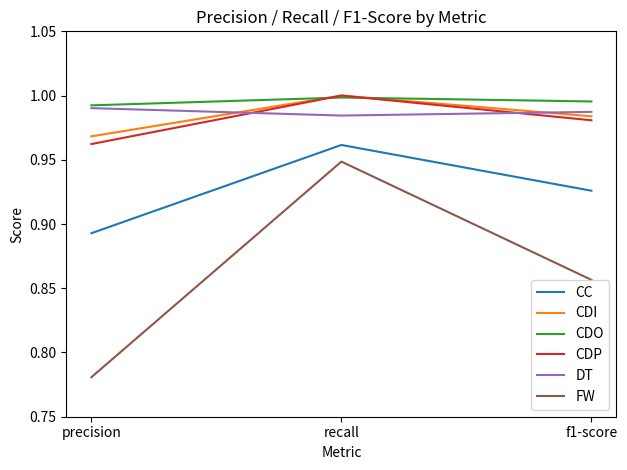

Which series changed the most between precision and recall?

FW